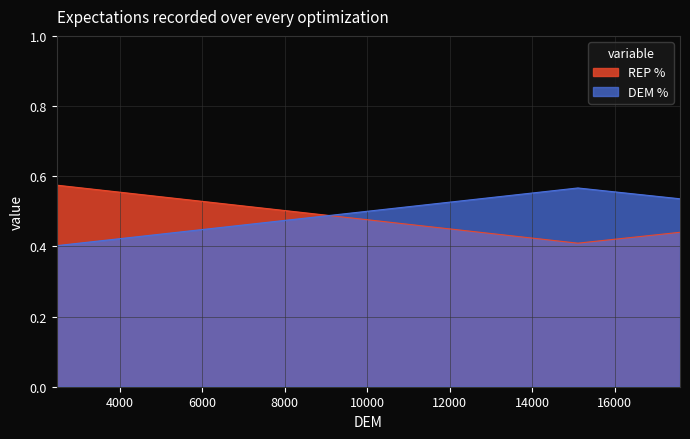

How many series are shown in this chart?

2